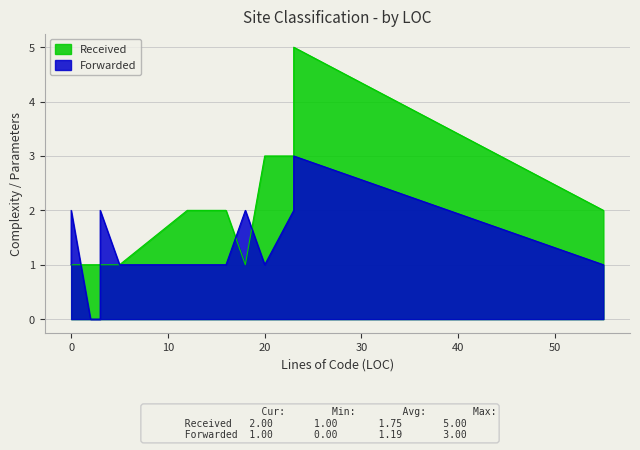

Which series has the largest total across all categories?

Received